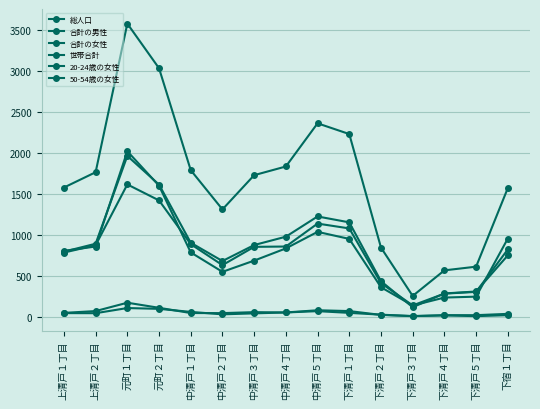

True or false: 世帯合計 and 総人口 intersect in this chart.

False